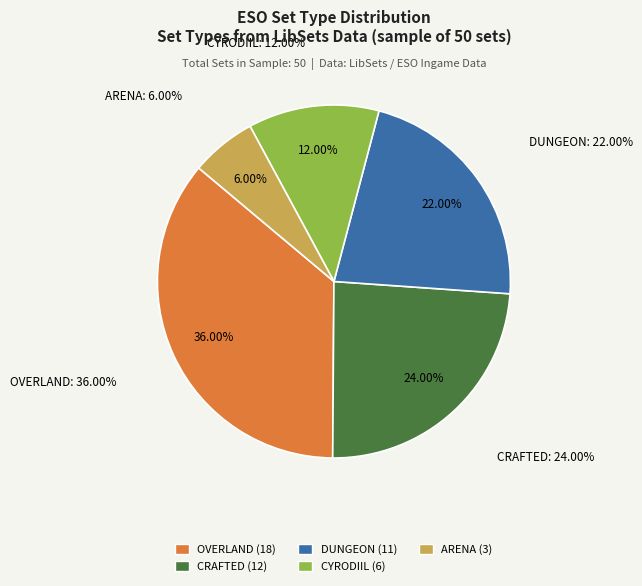

To the nearest percent, what is the difference between the LIBSETS_SETTYPE_CRAFTED and LIBSETS_SETTYPE_CYRODIIL slice percentages?

12%